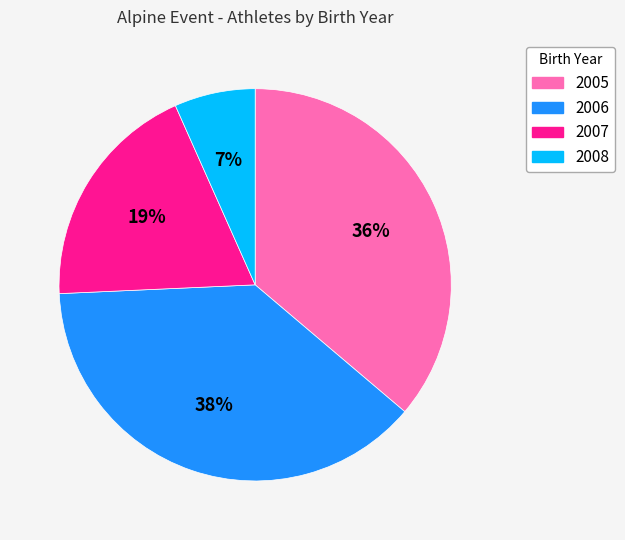

To the nearest percent, what portion does 2007 represent?

19%